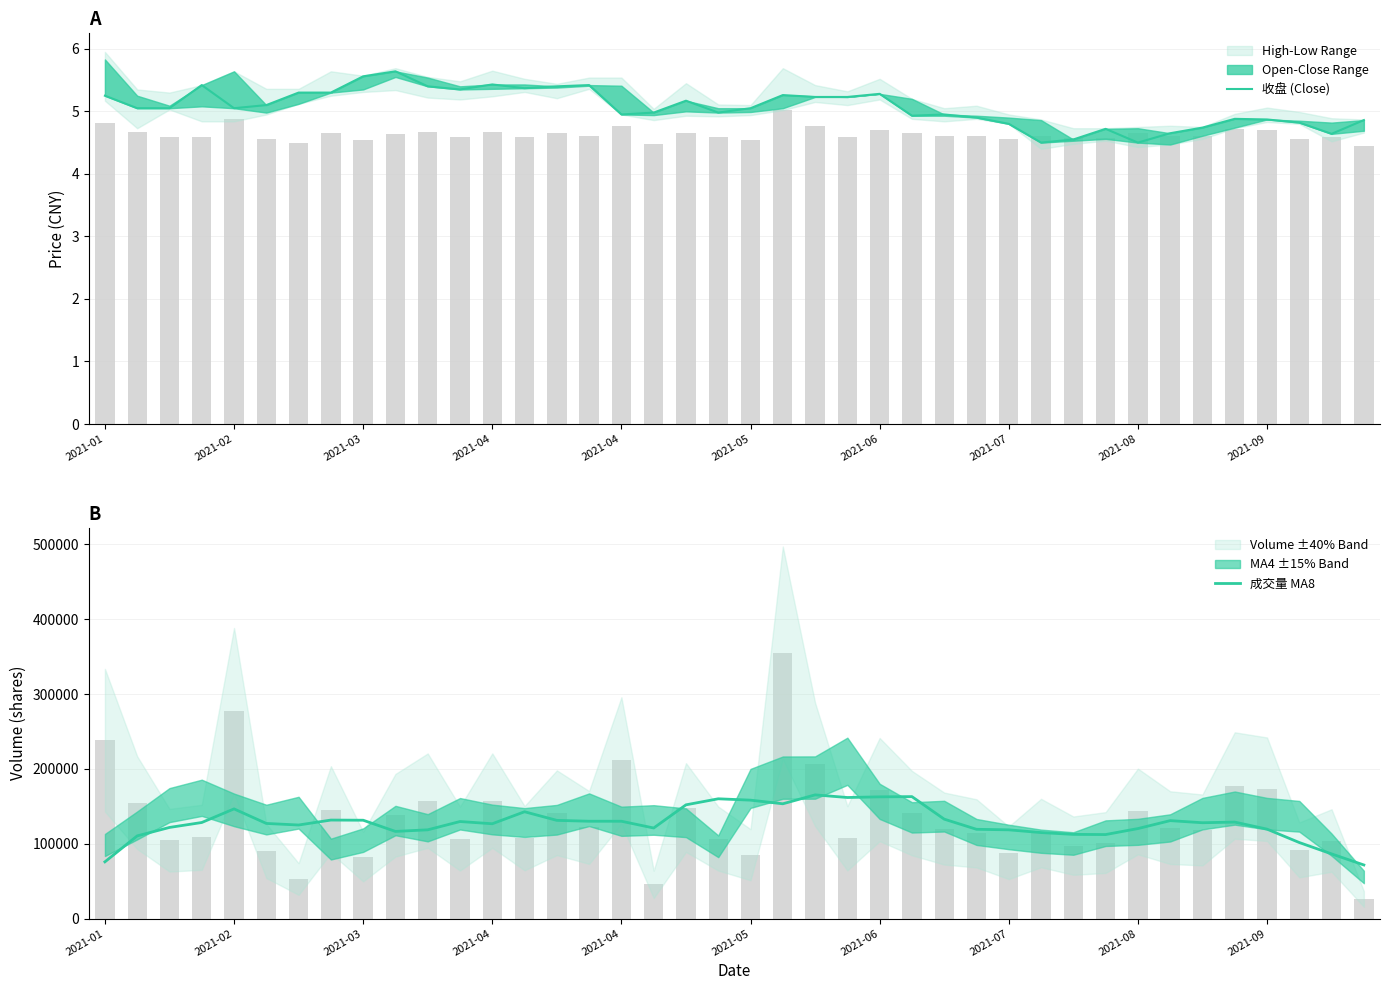

Rank the series by their average value, from highest to lowest.

成交量 MA8, 收盘 (Close)